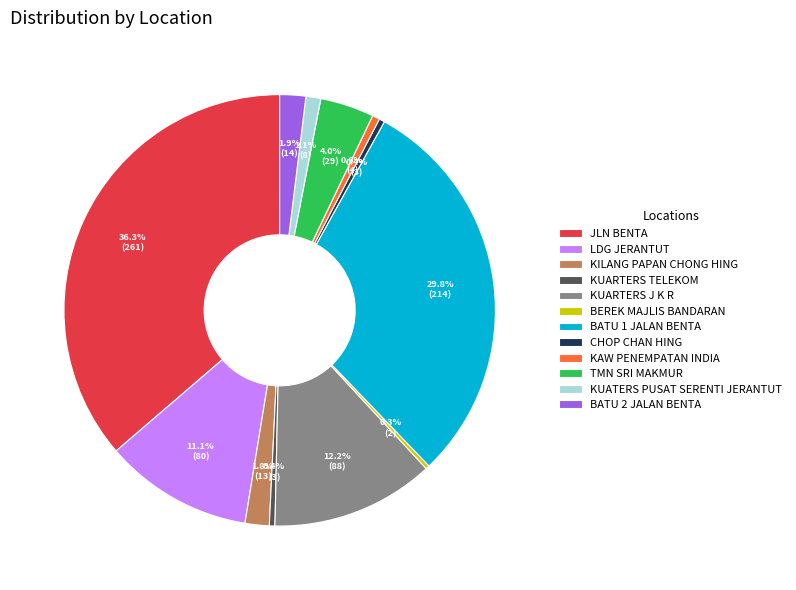

Which slice is the largest?

JLN BENTA